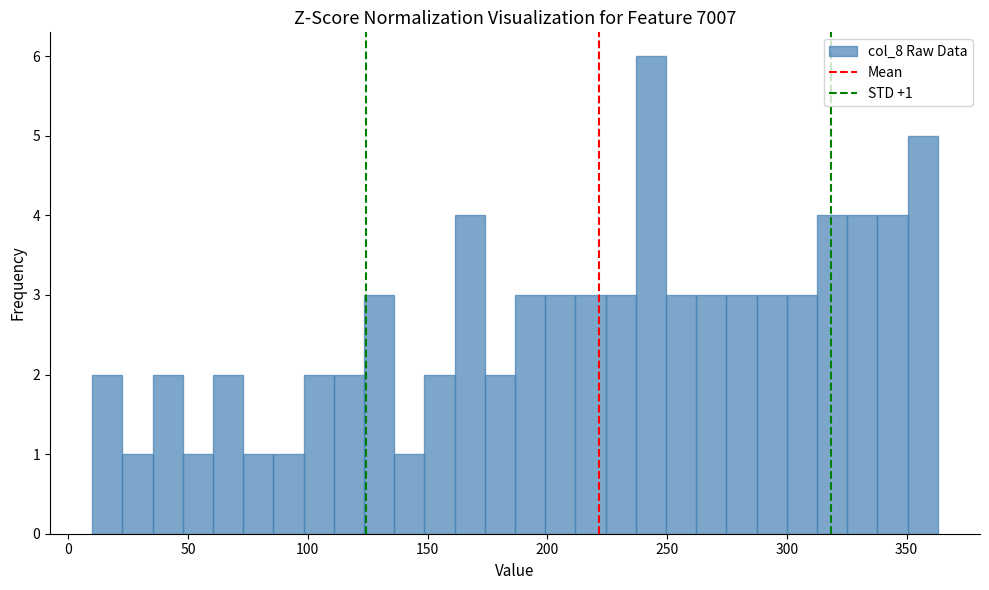

Read against the x-axis, roughly where is the centre of the tallest bar?

245